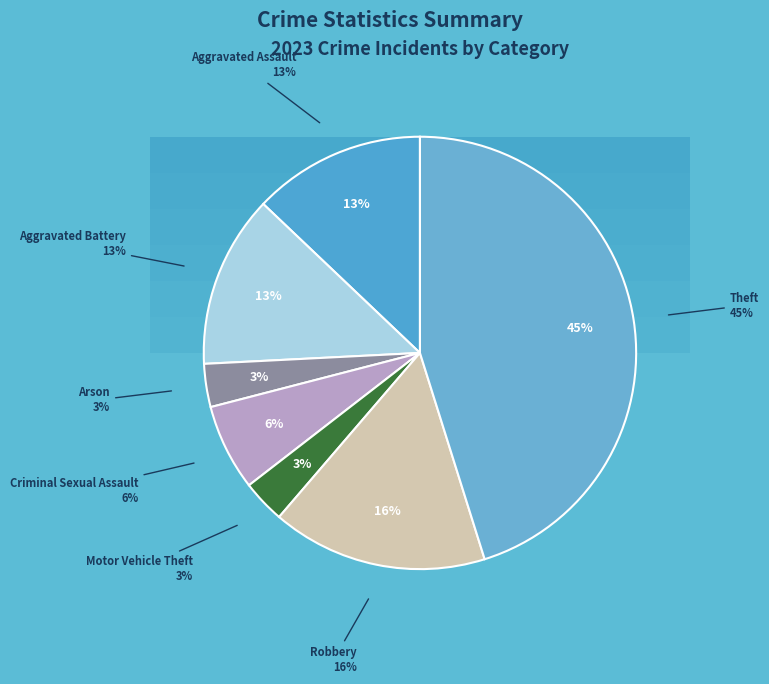

The Homicide slice represents 1% of the pie. True or false?

False